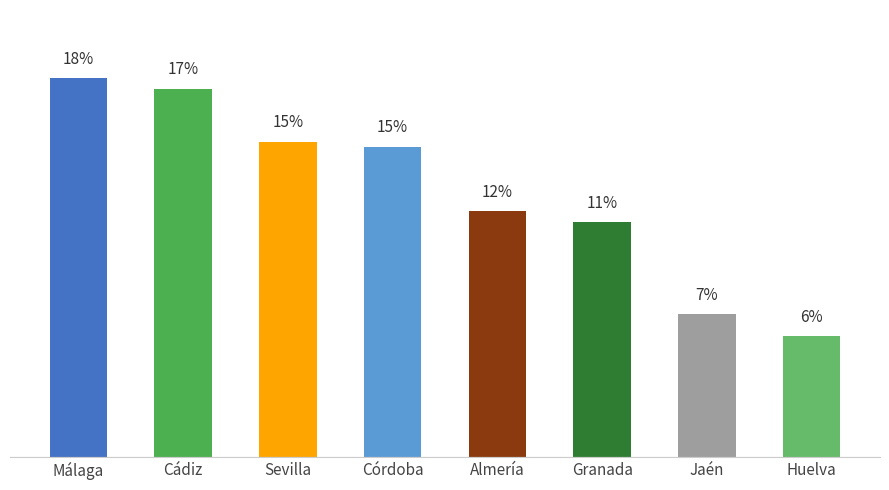

What is the change in value from Sevilla to Córdoba?

-0.3